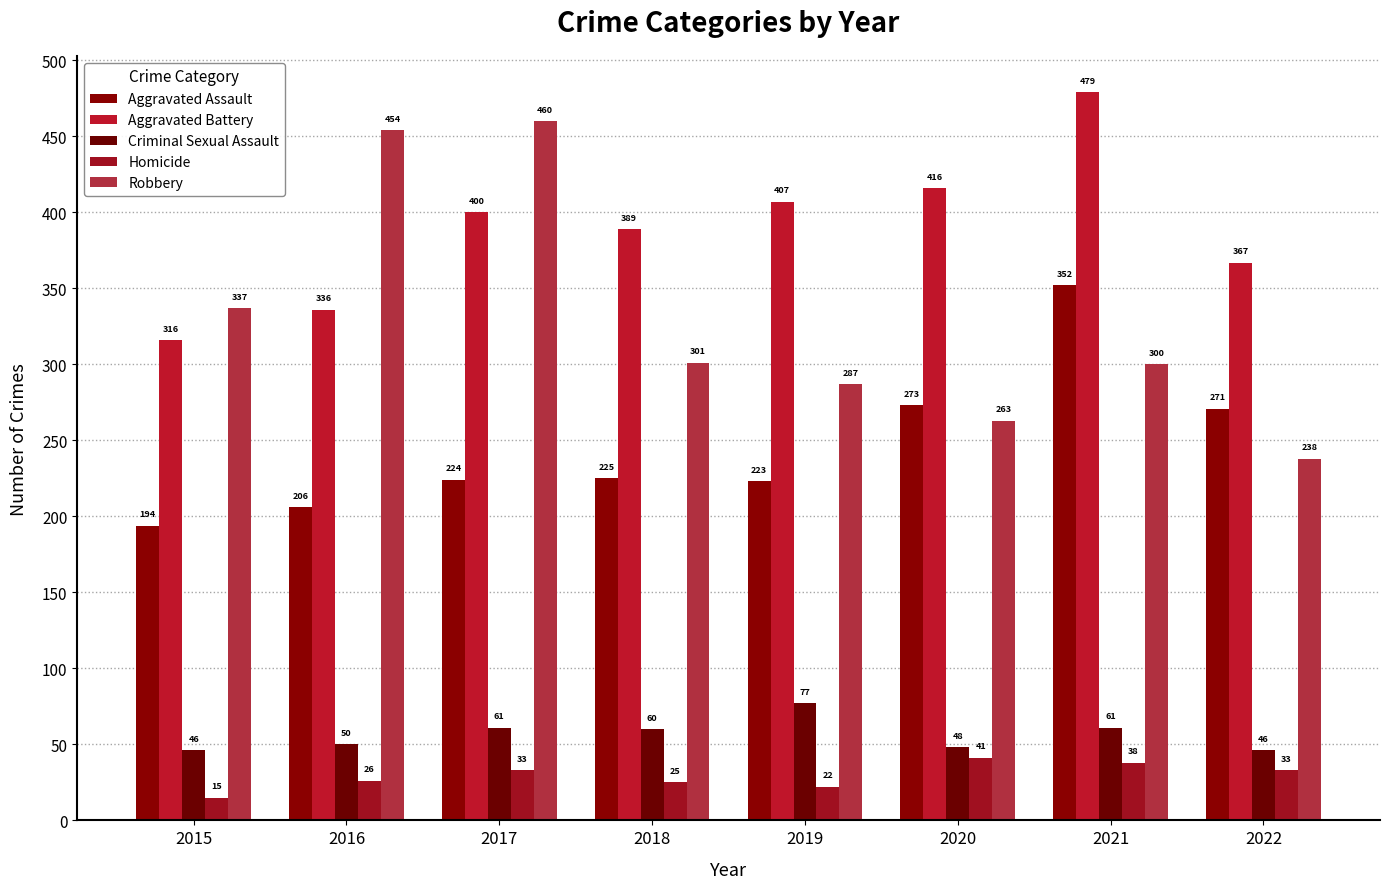

What are all the series names shown in the legend?

Aggravated Assault, Aggravated Battery, Criminal Sexual Assault, Homicide, Robbery